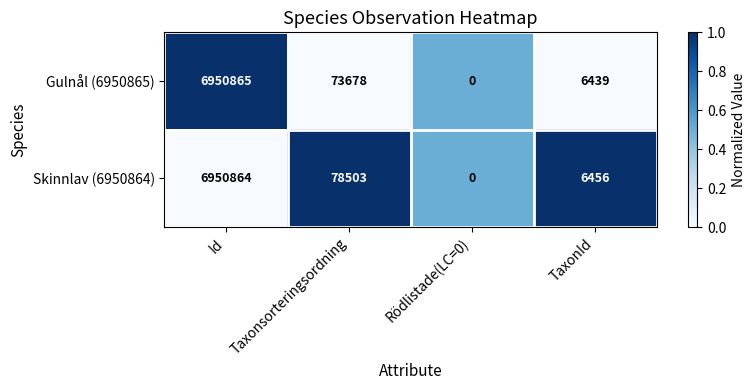

Rank the series by their average value, from lowest to highest.

Gulnål (6950865), Skinnlav (6950864)